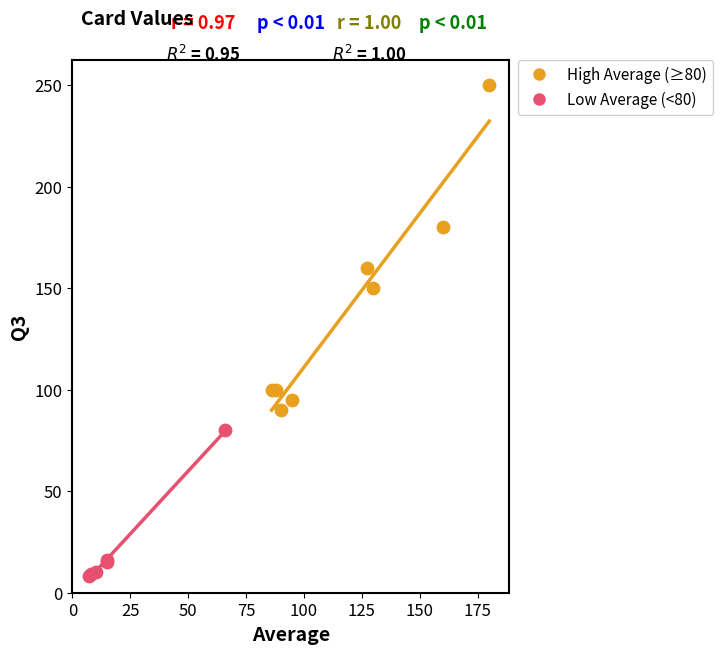

Which series contains the highest Y value?

High Average (≥80)